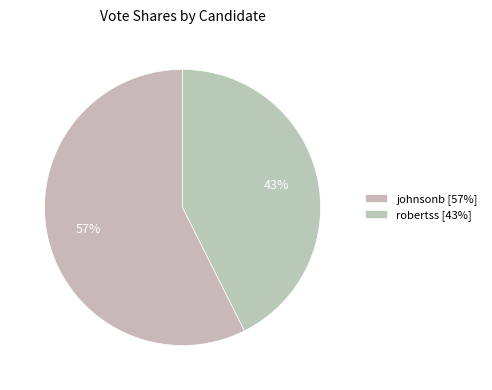

To the nearest percent, what percentage of the pie is robertss?

43%